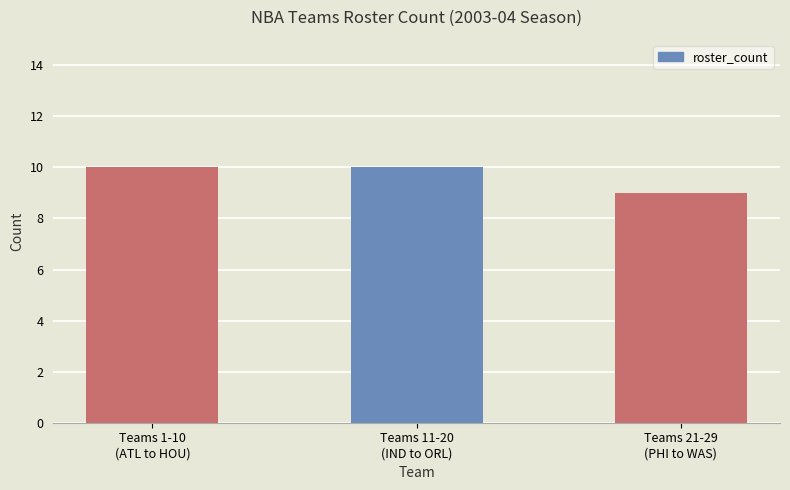

Which label corresponds to the smallest value in the chart?

Teams 21-29
(PHI to WAS)